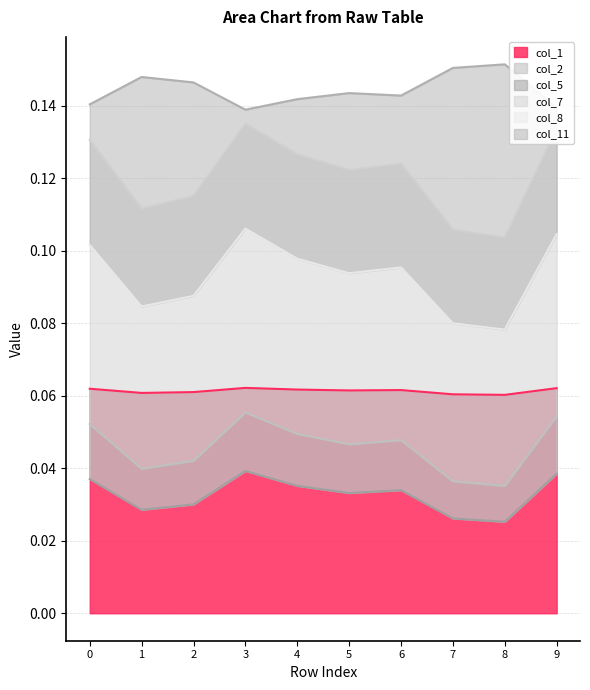

At how many categories does at least one series exceed 0?

10